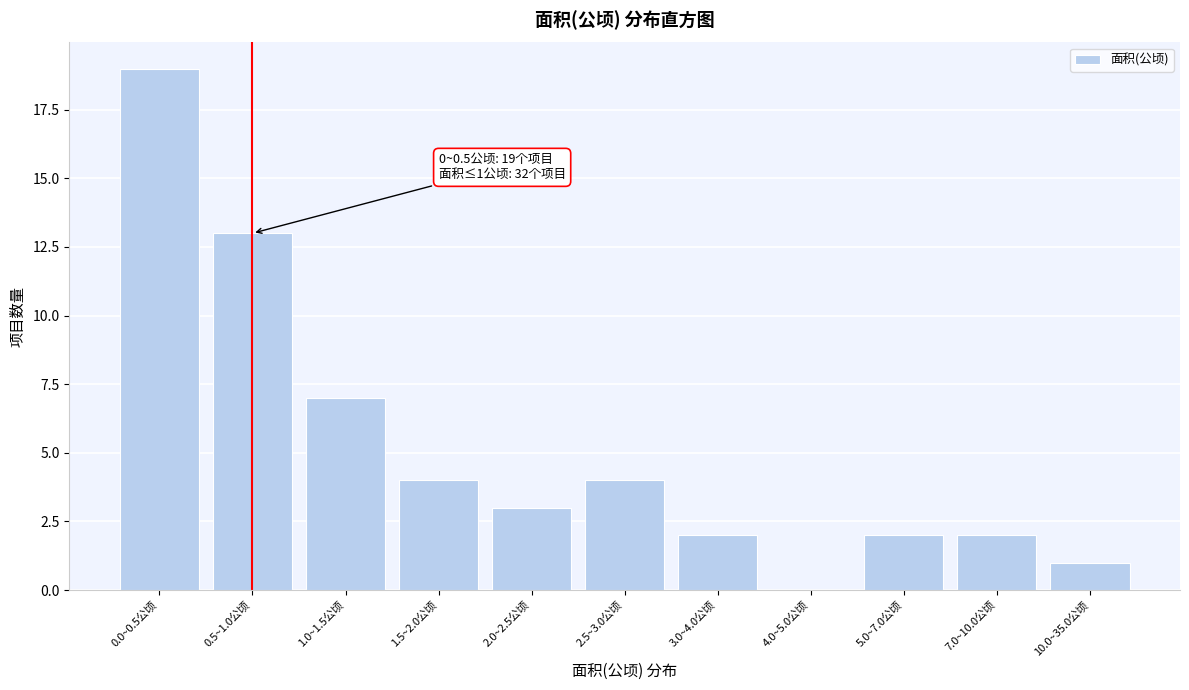

Reading left to right, transcribe all the data shown in this chart.

0.0~0.5公顷=19	0.5~1.0公顷=13	1.0~1.5公顷=7	1.5~2.0公顷=4	2.0~2.5公顷=3	2.5~3.0公顷=4	3.0~4.0公顷=2	4.0~5.0公顷=0	5.0~7.0公顷=2	7.0~10.0公顷=2	10.0~35.0公顷=1